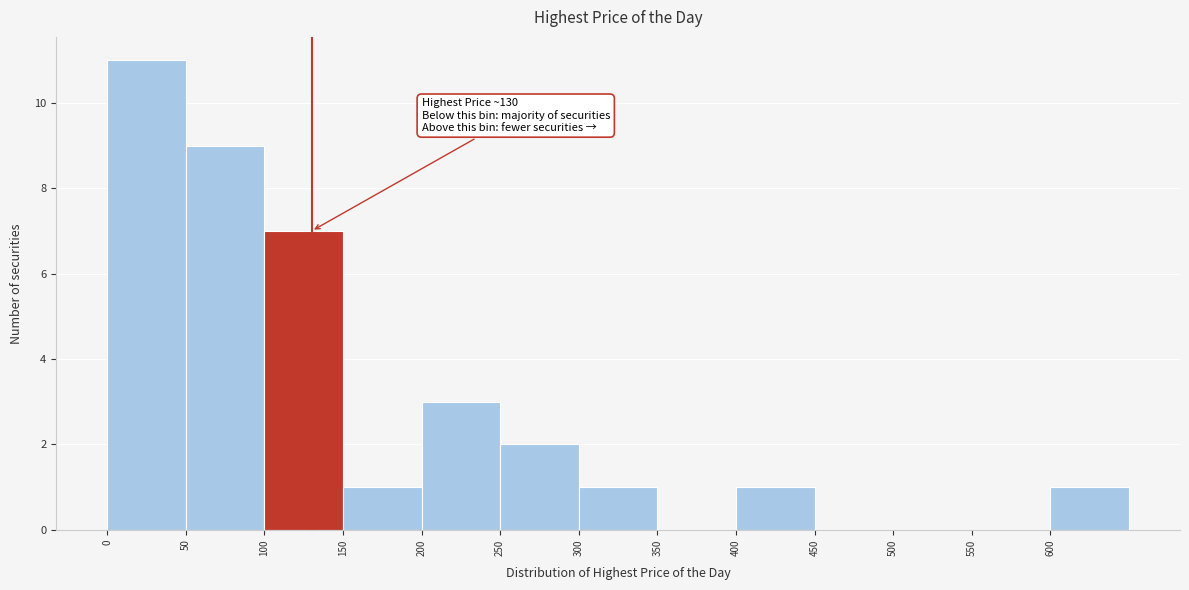

Which range on the x-axis has the tallest bar?

0 to 50